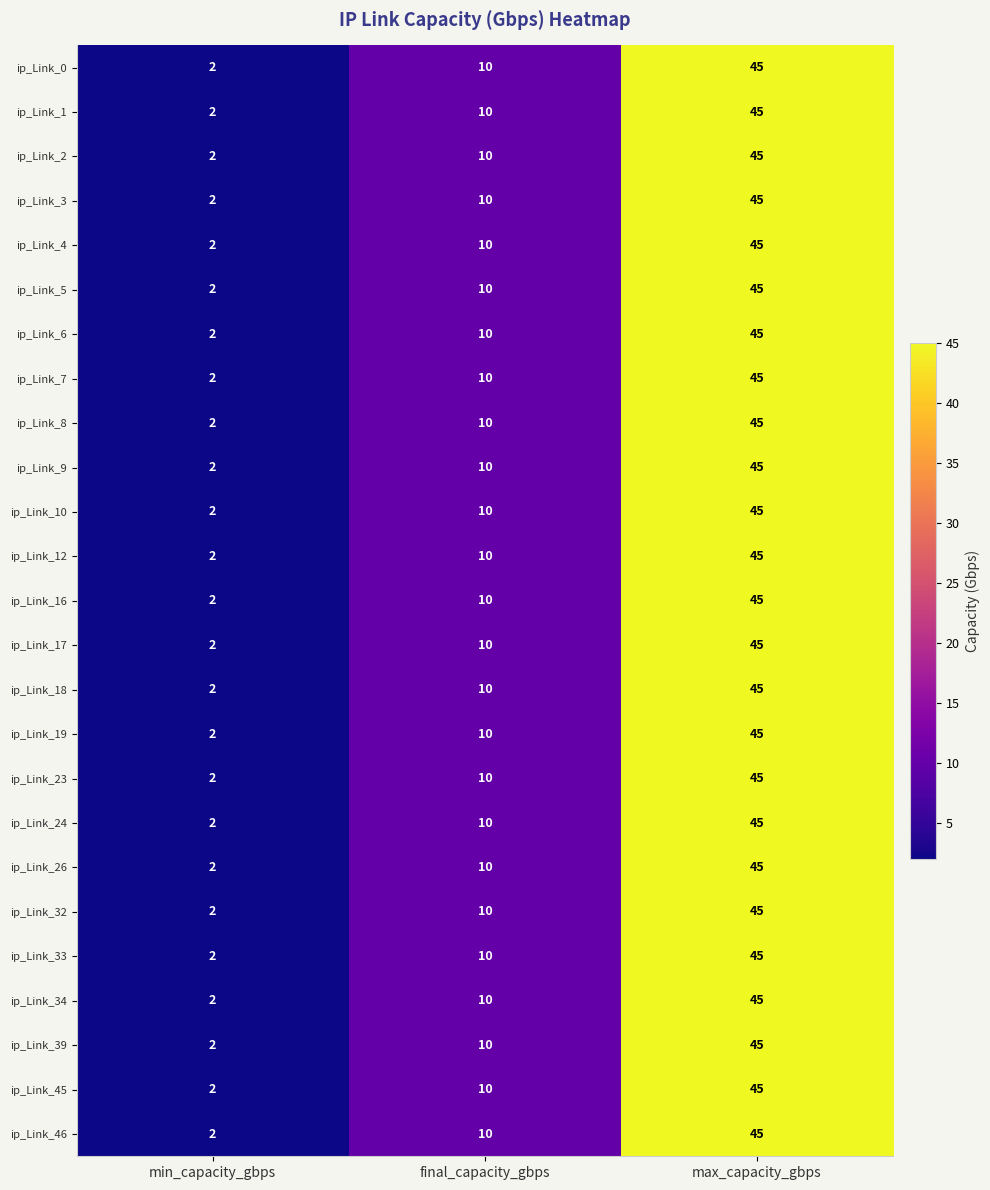

What is the difference between the maximum and second lowest values in the ip_Link_46 series?

35